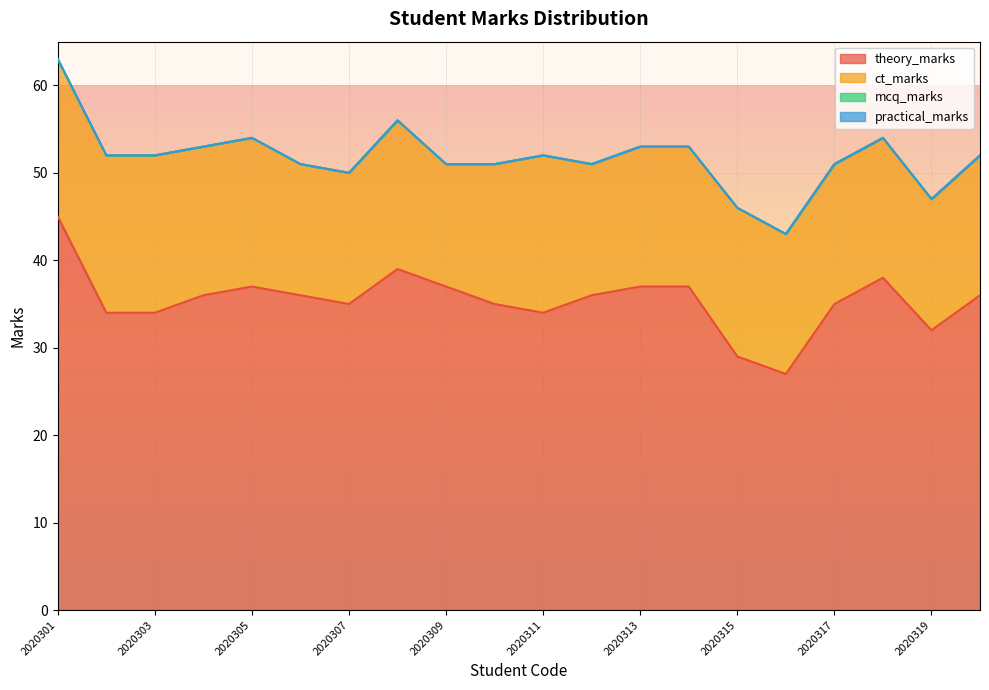

Is the value of theory_marks at 2020313 greater than the value of practical_marks at 2020318?

Yes